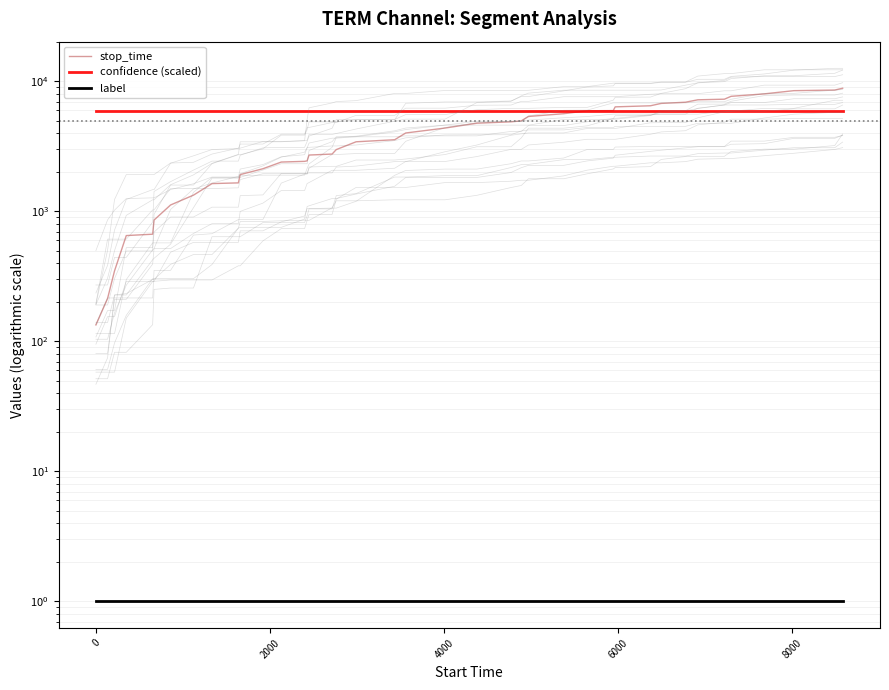

What is the sum of all stop_time values?

164072.0